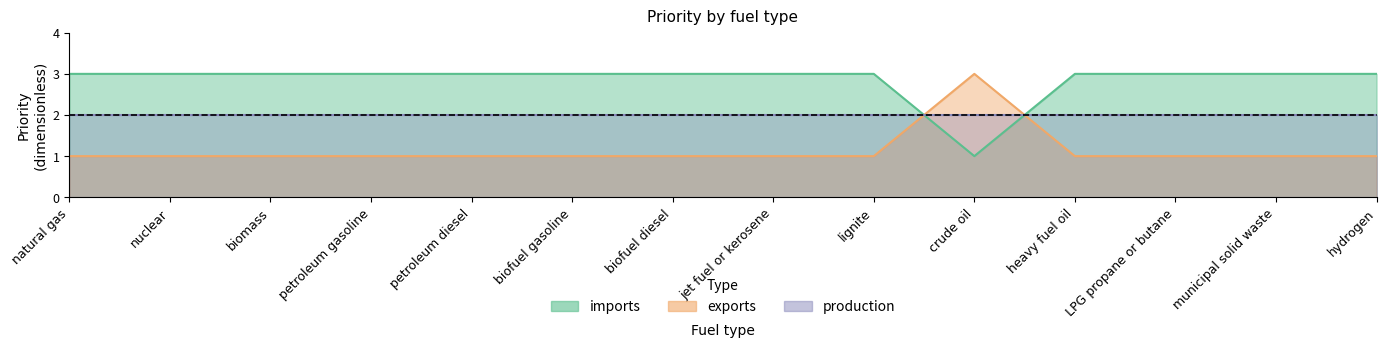

What position from the left is heavy fuel oil?

11